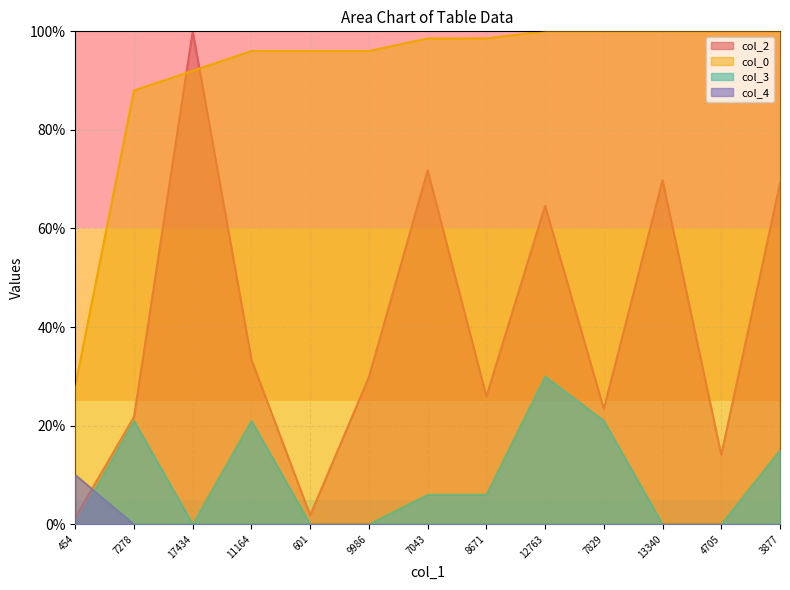

Reading left to right, what are all the values shown in this chart?

col_2: 1.4	21.8	100.0	33.4	1.8	29.8	71.8	25.9	64.6	23.4	69.8	14.1	69.2
col_0: 28.0	88.0	92.0	96.0	96.0	96.0	98.5	98.6	100.0	100.0	100.0	100.0	100.0
col_3: 0.0	21.0	0.0	21.0	0.0	0.0	6.0	6.0	30.0	21.0	0.0	0.0	15.0
col_4: 10.0	0.0	0.0	0.0	0.0	0.0	0.0	0.0	0.0	0.0	0.0	0.0	0.0